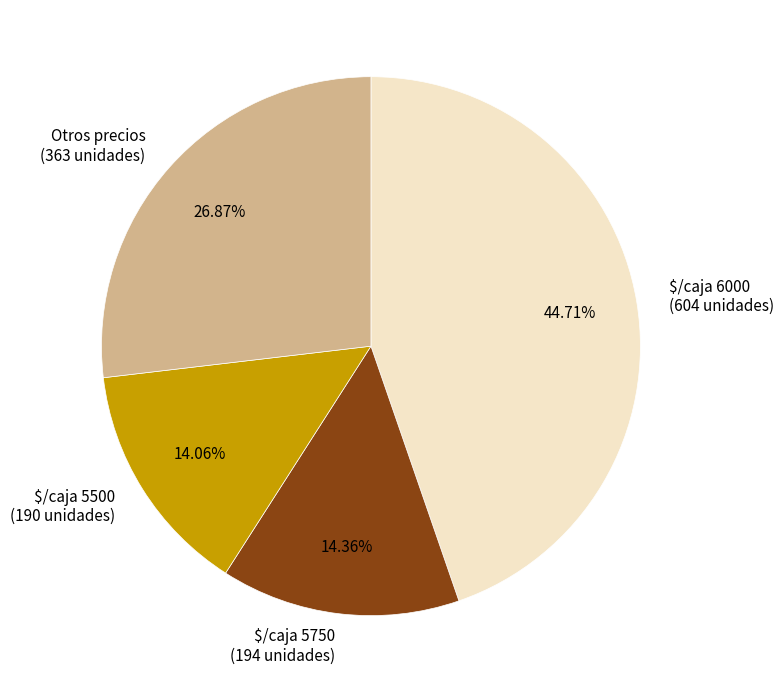

Between Otros precios (363 unidades) and $/caja 6000 (604 unidades), which is larger?

$/caja 6000 (604 unidades)